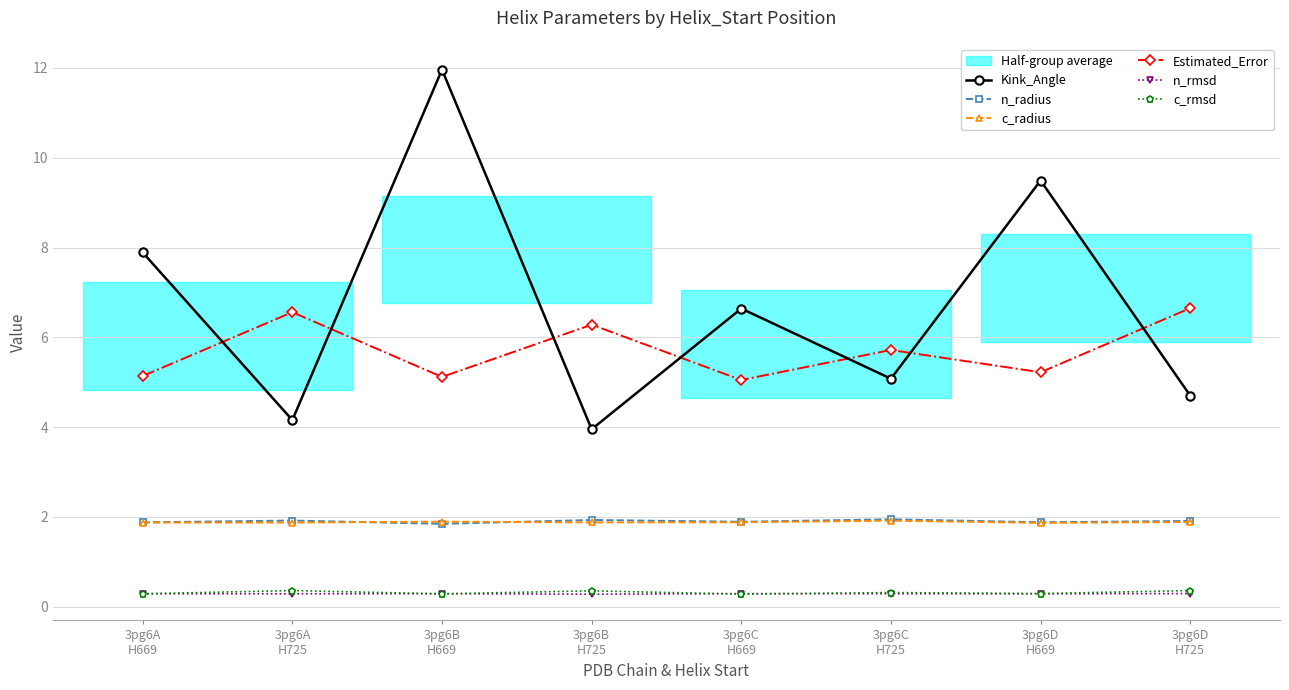

What is the smallest value displayed?

0.3